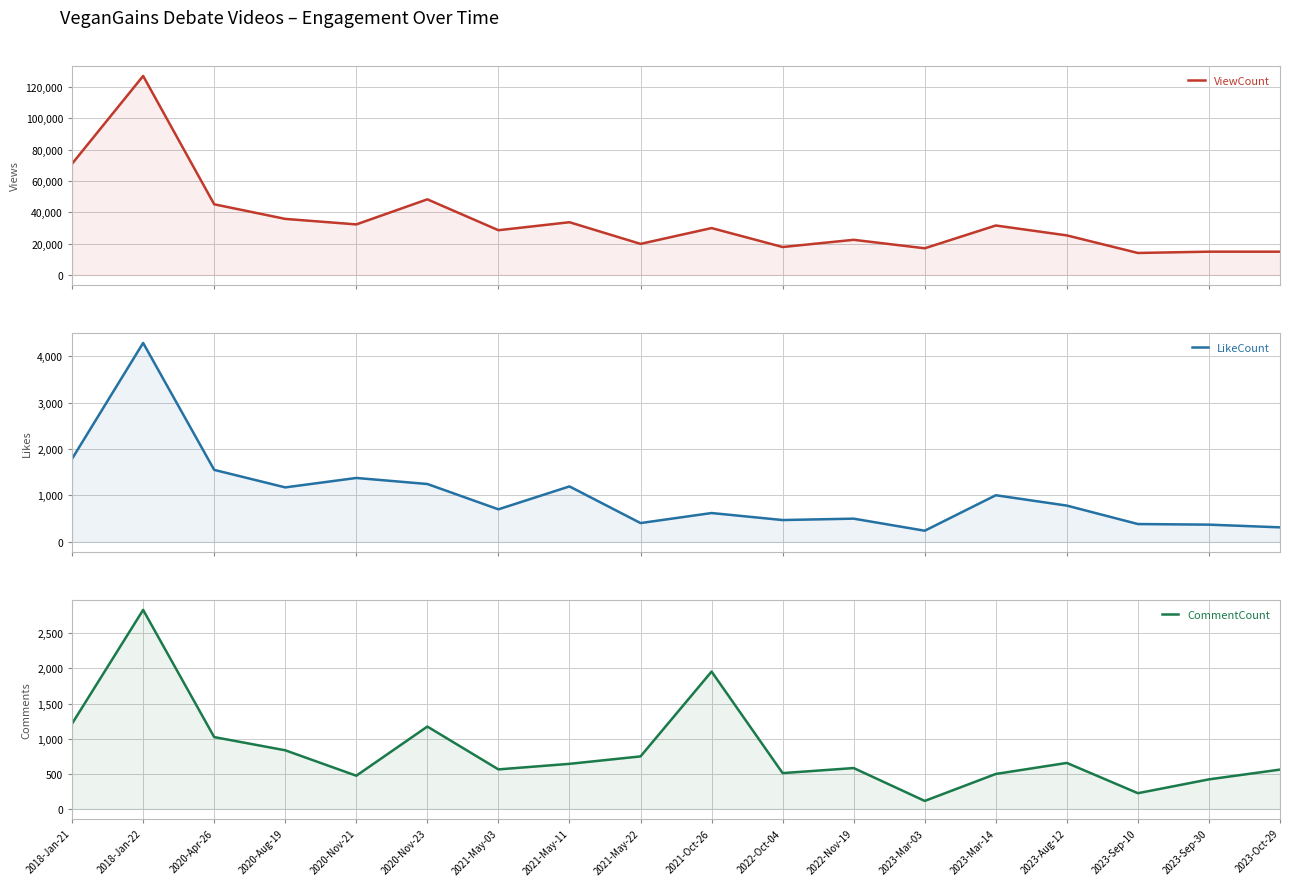

Reading left to right, extract all data points from this chart.

ViewCount: 2018-Jan-21=70965	2018-Jan-22=127005	2020-Apr-26=45076	2020-Aug-19=35751	2020-Nov-21=32227	2020-Nov-23=48240	2021-May-03=28521	2021-May-11=33629	2021-May-22=19798	2021-Oct-26=29895	2022-Oct-04=17794	2022-Nov-19=22397	2023-Mar-03=16984	2023-Mar-14=31533	2023-Aug-12=25214	2023-Sep-10=13991	2023-Sep-30=14825	2023-Oct-29=14813
LikeCount: 2018-Jan-21=1790	2018-Jan-22=4283	2020-Apr-26=1550	2020-Aug-19=1173	2020-Nov-21=1376	2020-Nov-23=1246	2021-May-03=701	2021-May-11=1194	2021-May-22=405	2021-Oct-26=621	2022-Oct-04=470	2022-Nov-19=500	2023-Mar-03=240	2023-Mar-14=1004	2023-Aug-12=781	2023-Sep-10=384	2023-Sep-30=371	2023-Oct-29=313
CommentCount: 2018-Jan-21=1214	2018-Jan-22=2833	2020-Apr-26=1022	2020-Aug-19=834	2020-Nov-21=472	2020-Nov-23=1172	2021-May-03=562	2021-May-11=641	2021-May-22=747	2021-Oct-26=1955	2022-Oct-04=509	2022-Nov-19=581	2023-Mar-03=113	2023-Mar-14=497	2023-Aug-12=654	2023-Sep-10=223	2023-Sep-30=420	2023-Oct-29=559